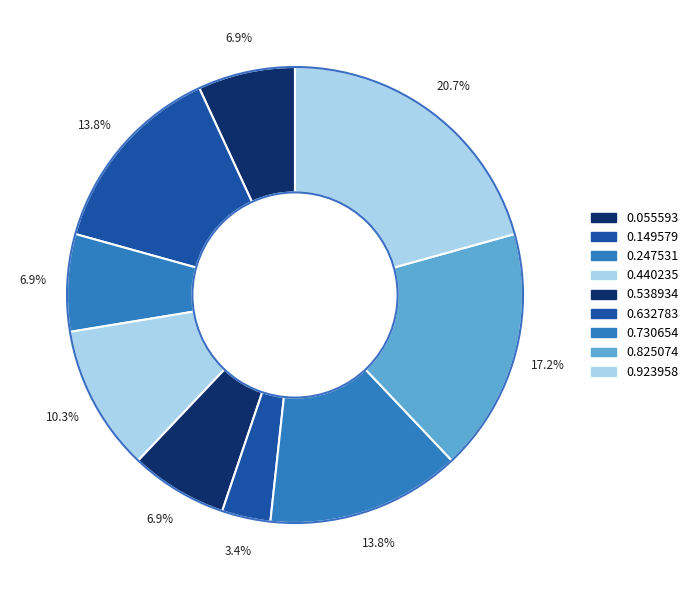

Count the number of slices in the pie.

9